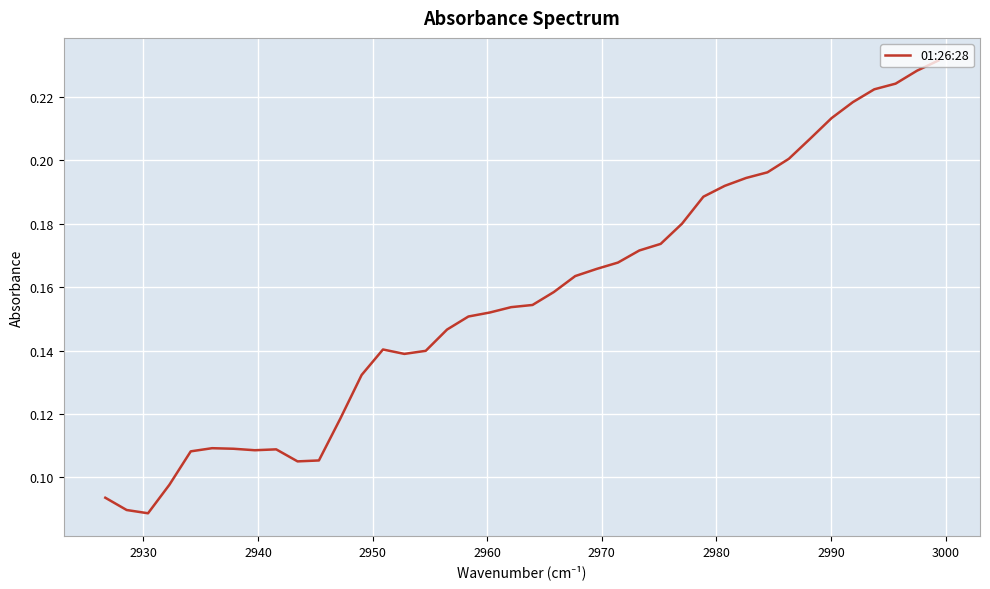

True or false: the data has more than 0 interior local peaks.

True